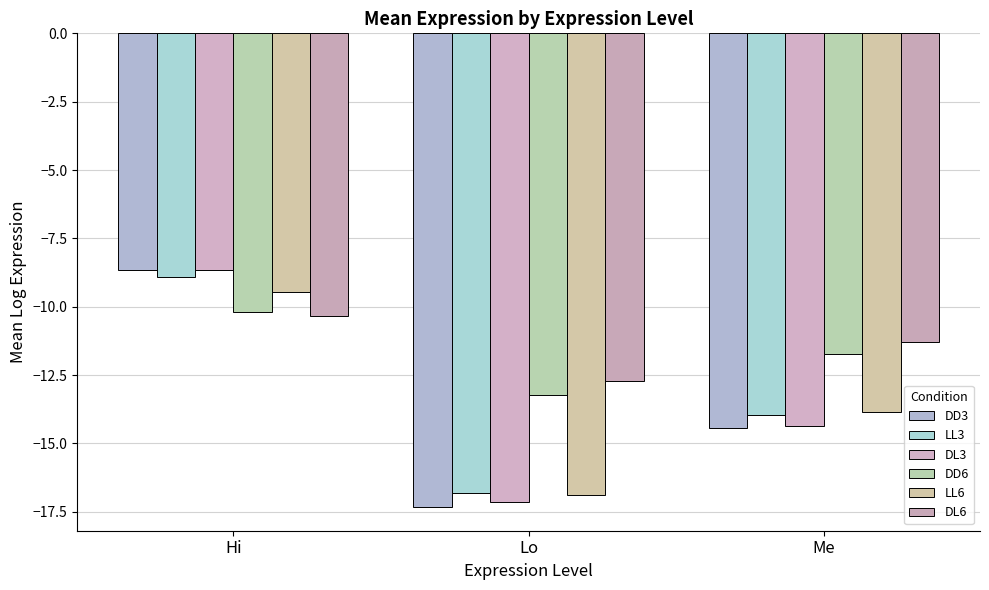

What is the total value across all series at Lo?

-94.1